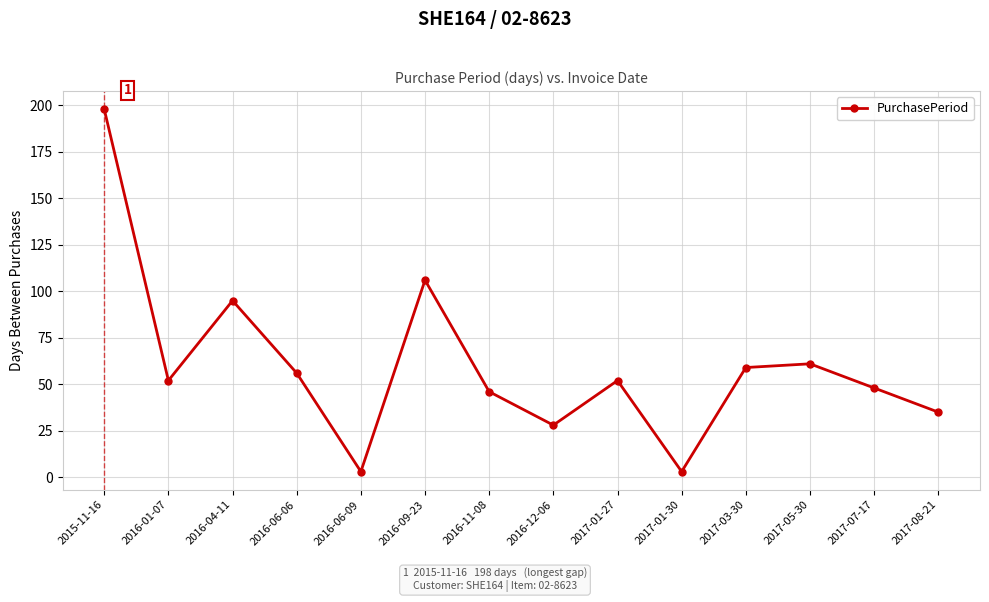

The value at 2017-03-30 is 102. True or false?

False